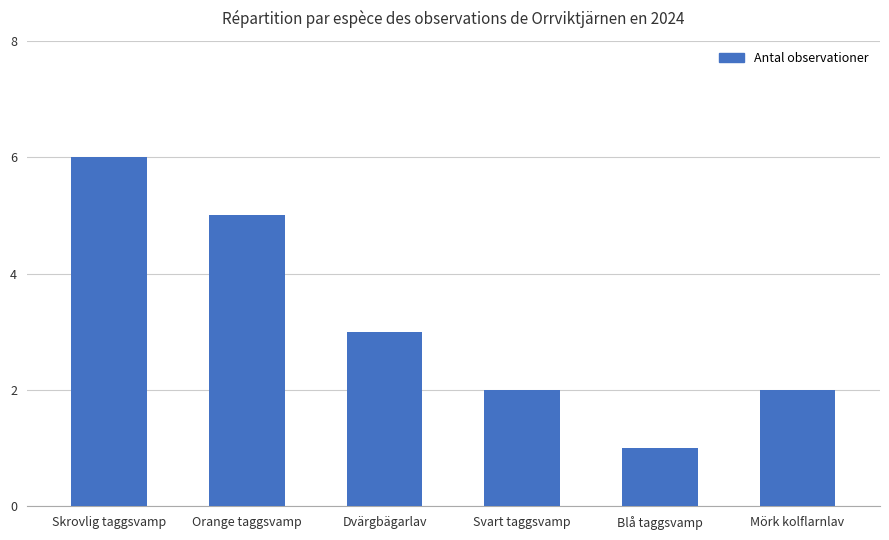

Reading left to right, extract all data points from this chart.

6	5	3	2	1	2